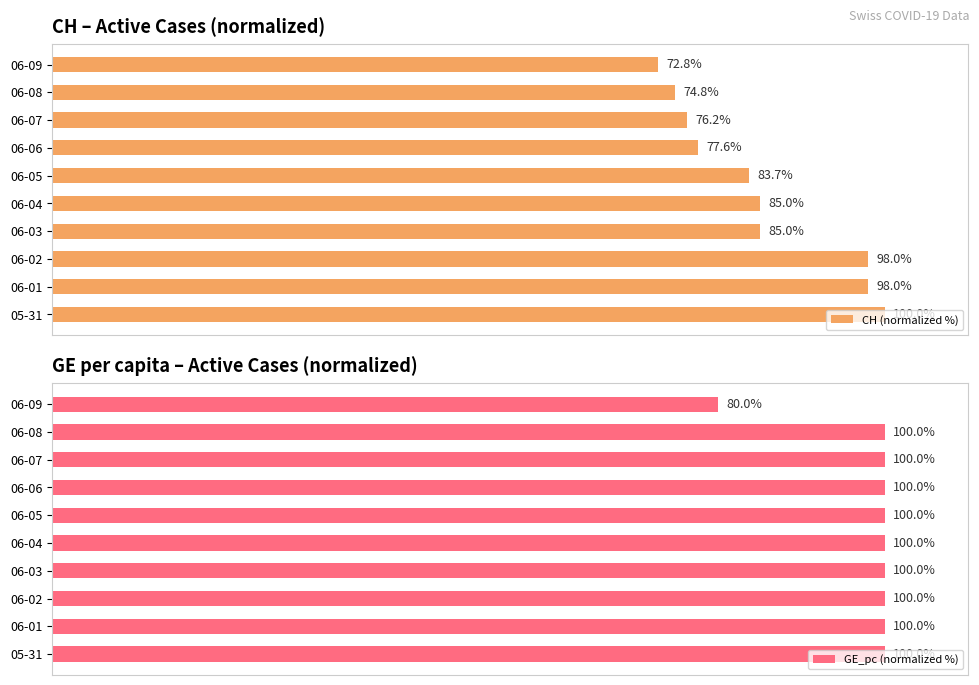

Which series changed the most between 06-03 and 06-08?

CH (normalized %)